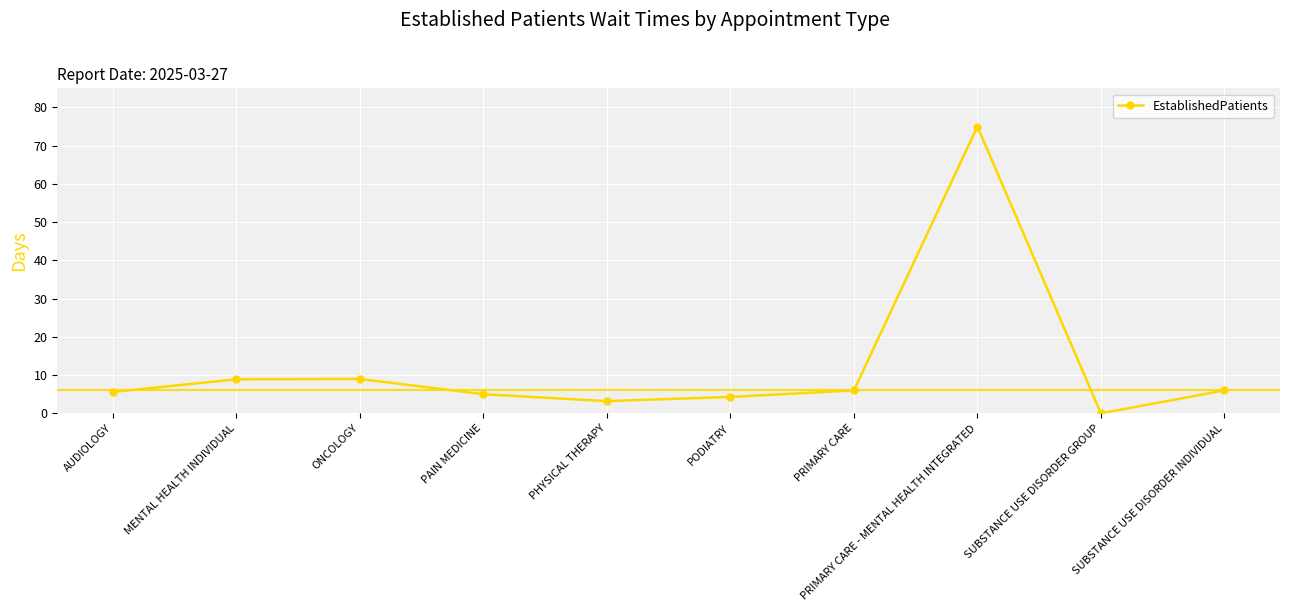

How many distinct data groups are displayed?

1